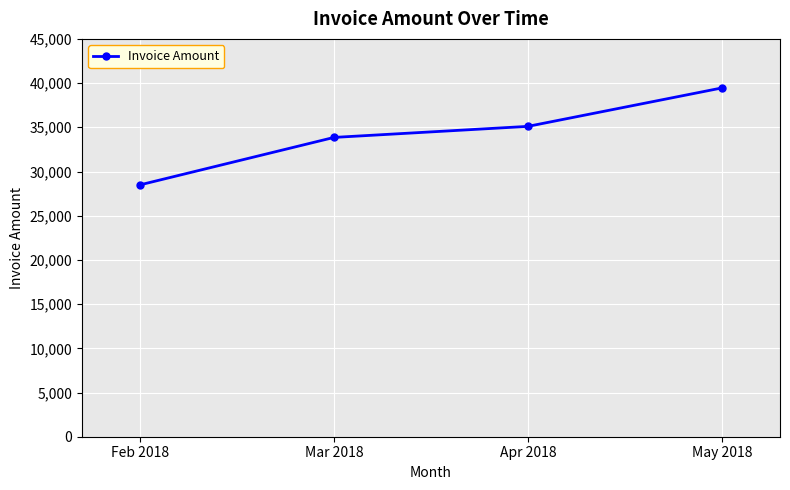

Count the number of data series in this chart.

1